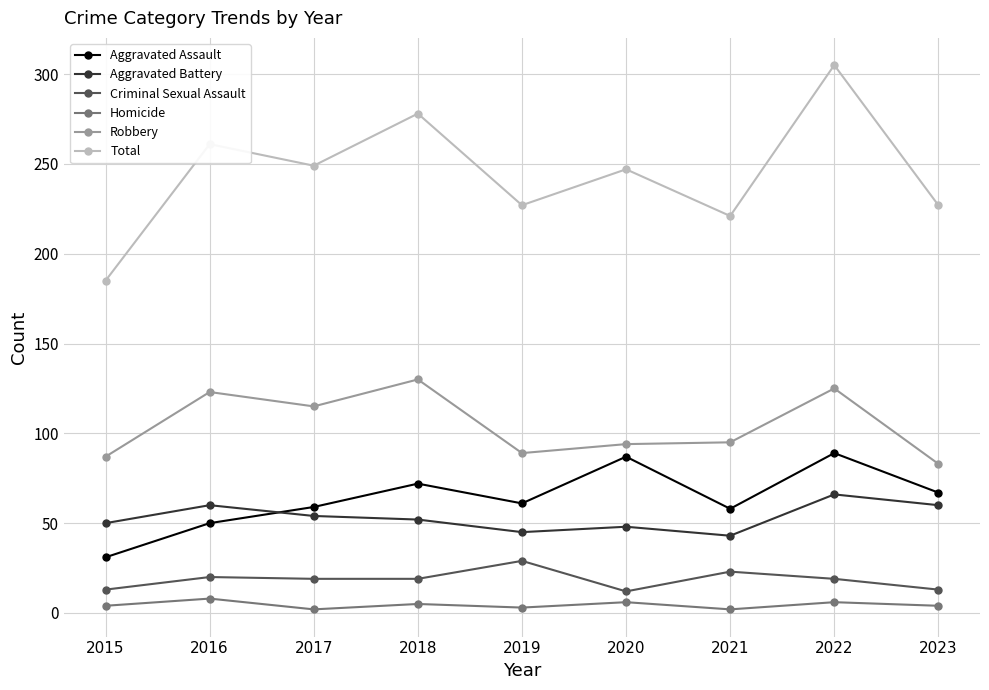

True or false: Homicide and Aggravated Assault cross at least once.

False